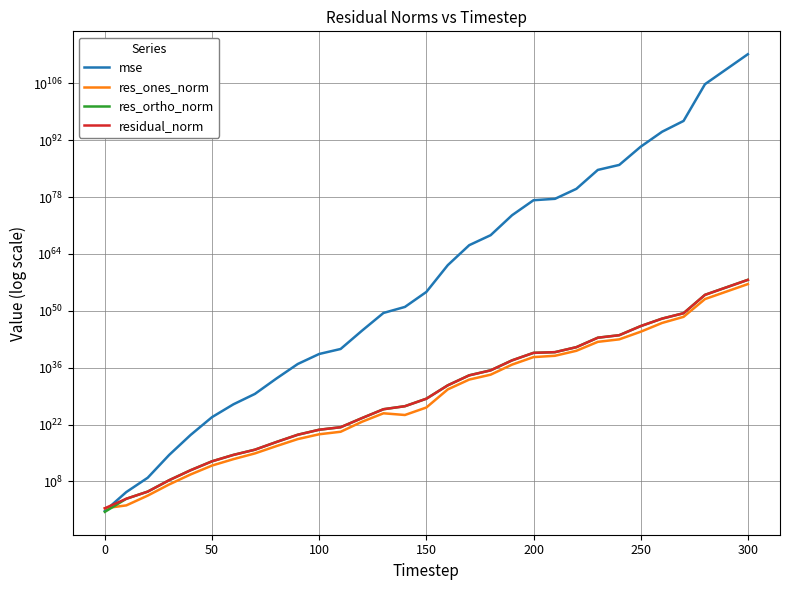

Is it true that res_ones_norm equals 2283104609614167910490352648192.0 at 16?

False